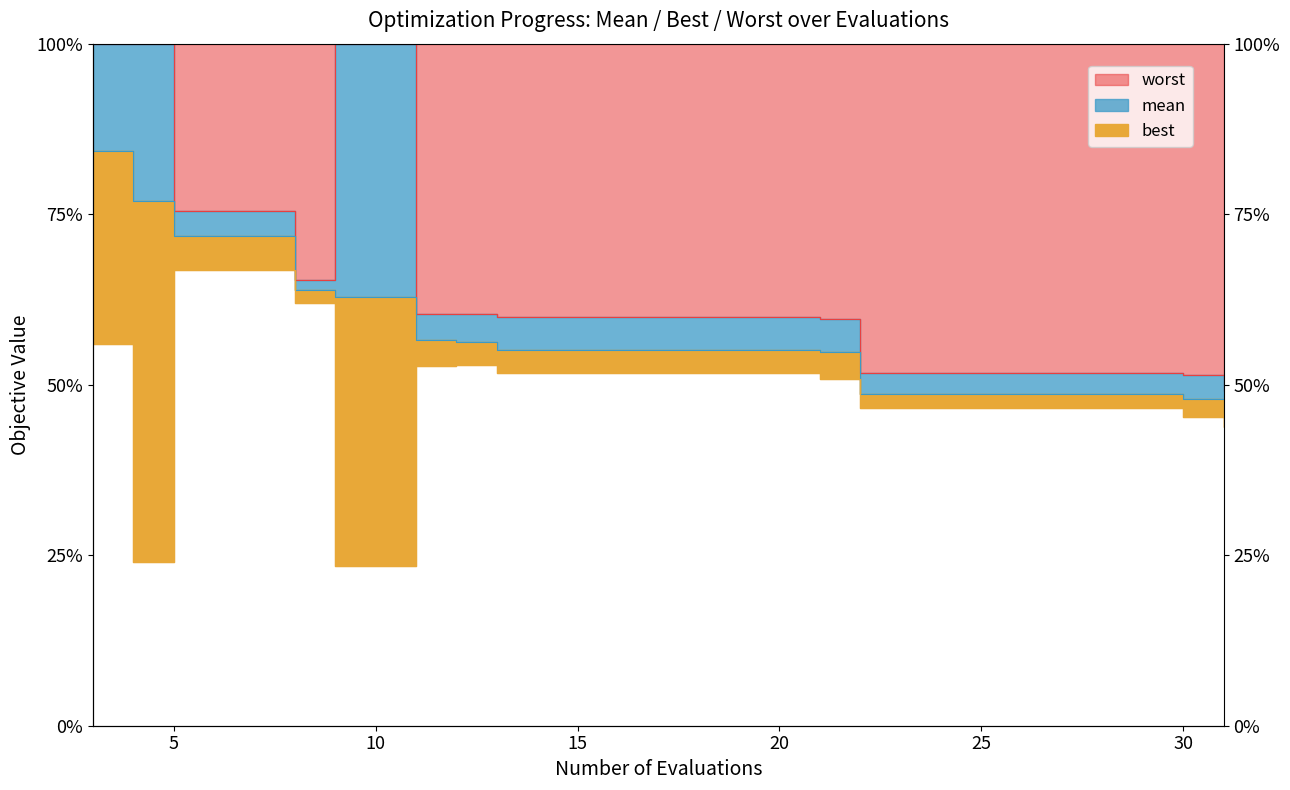

What is the lowest value of the mean series?

1.8